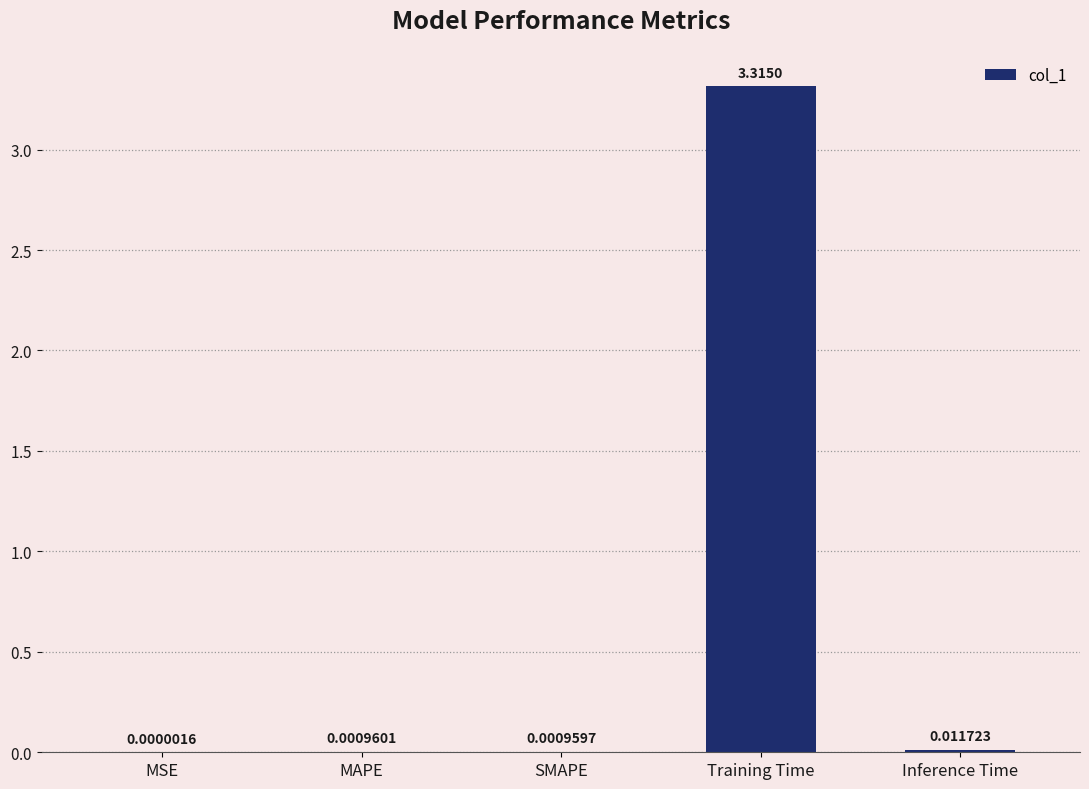

What is the sum of the values at Training Time and MSE?

3.3